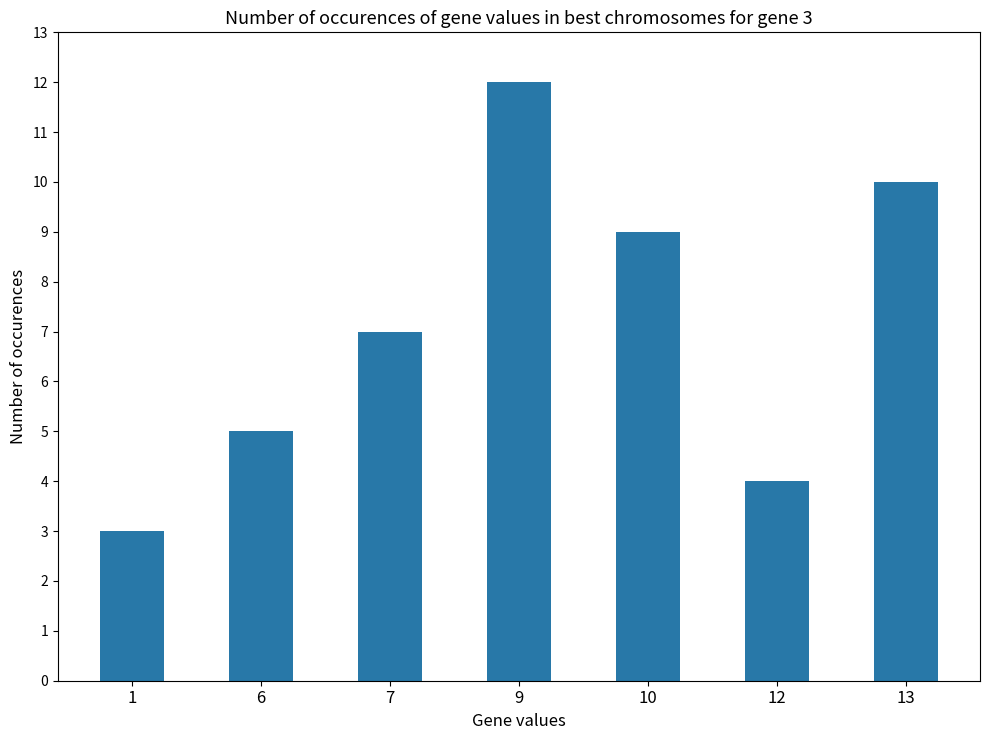

Count the number of categories in the chart.

7